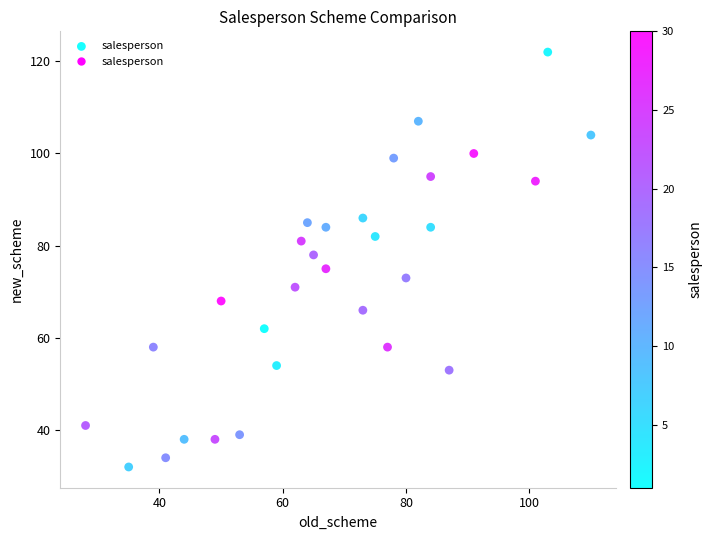

What Y value in the scatter plot is closest to 77?

78